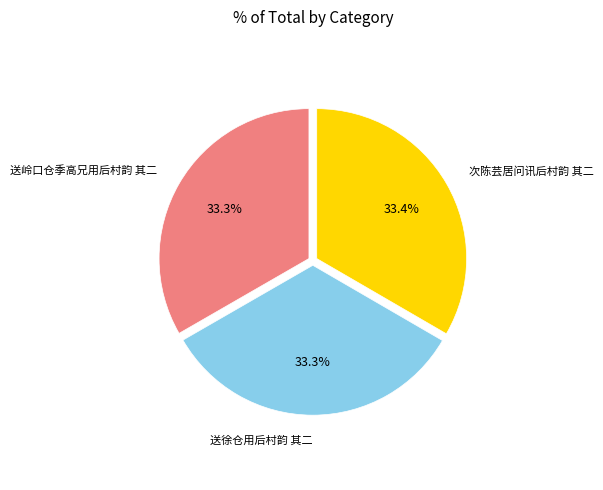

How many segments does this pie chart have?

3